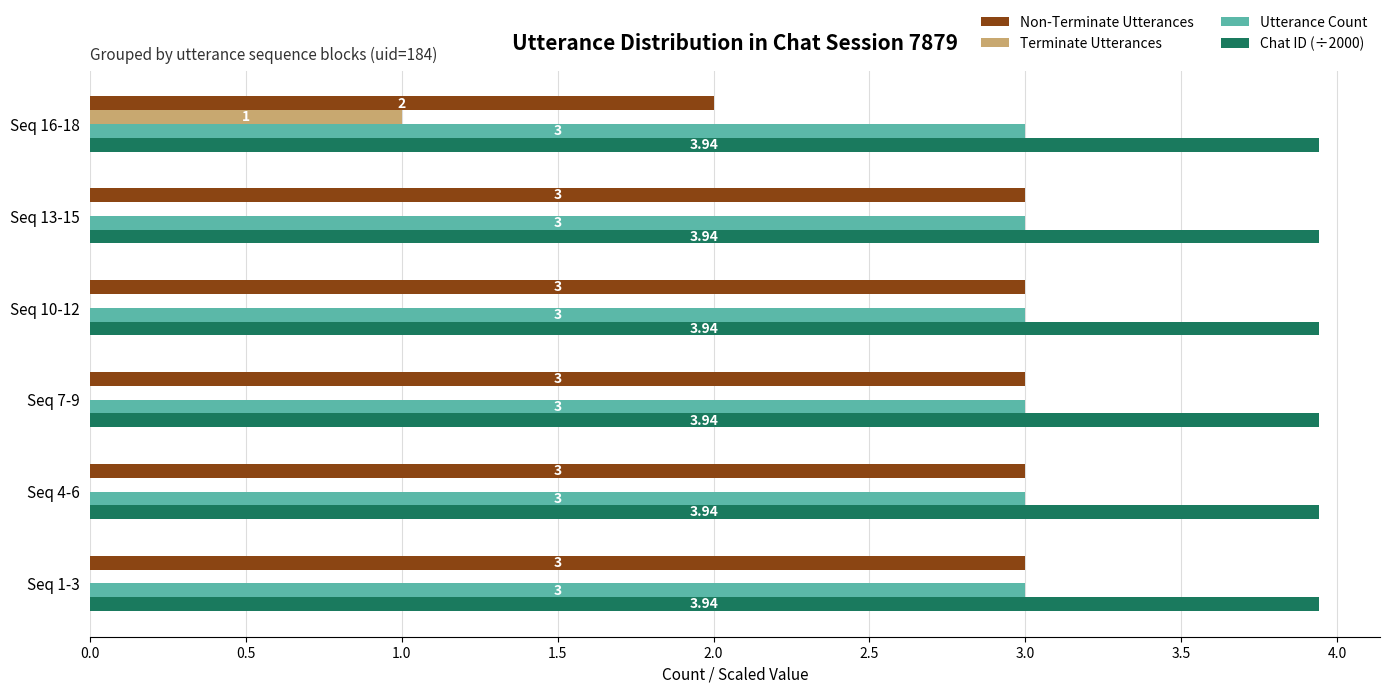

Which series has the largest total across all categories?

Chat ID (÷2000)